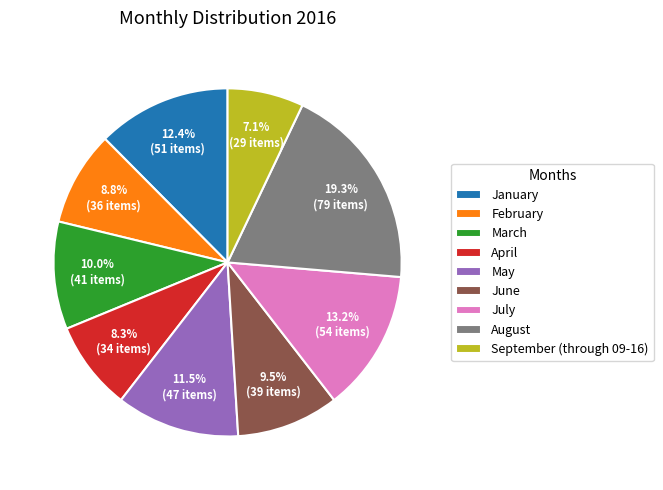

To the nearest percent, what is the combined percentage of June and September (through 09-16)?

17%